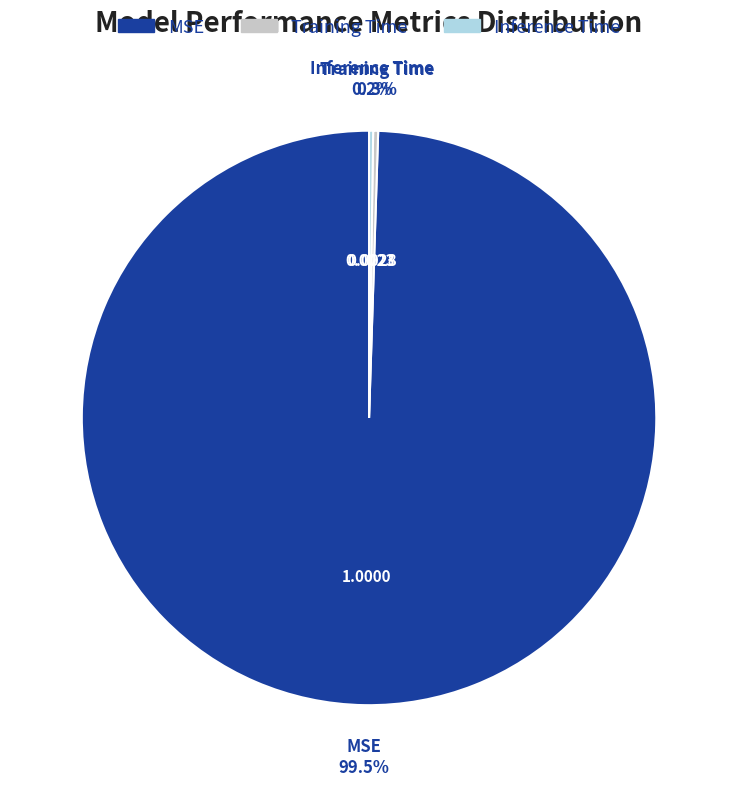

Which slice is the largest?

MSE